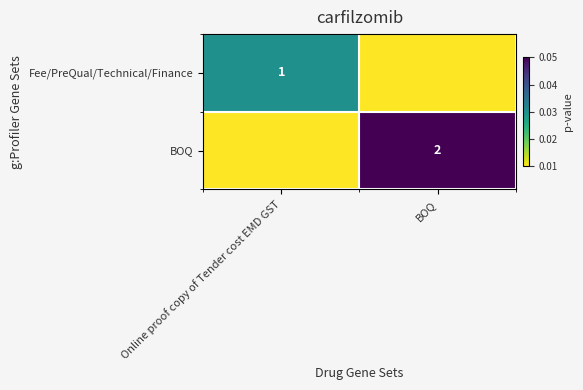

Which category has the lowest value in the Fee/PreQual/Technical/Finance series?

BOQ